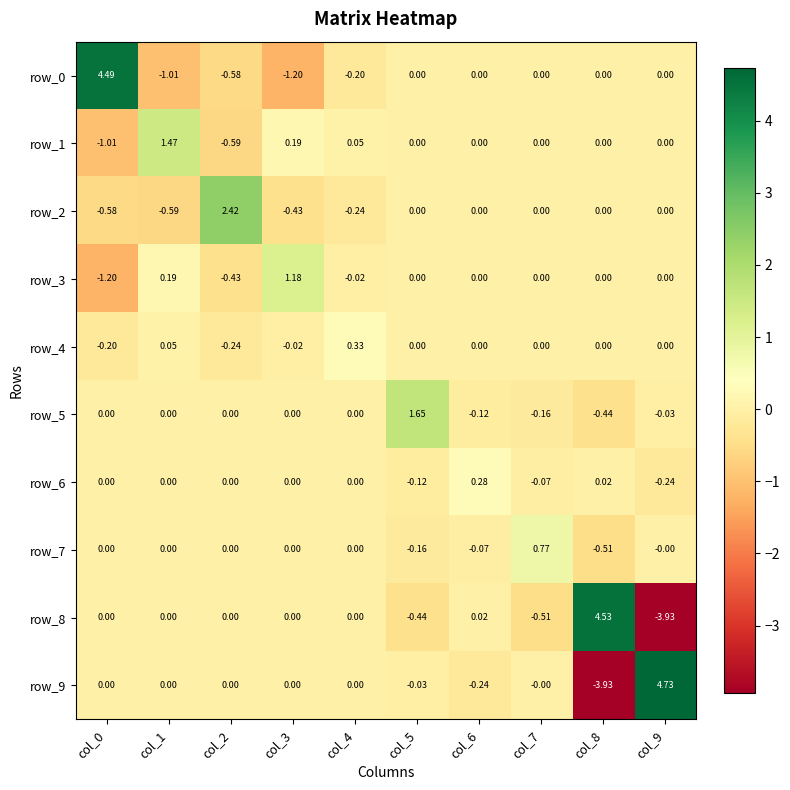

Count the number of data series in this chart.

10